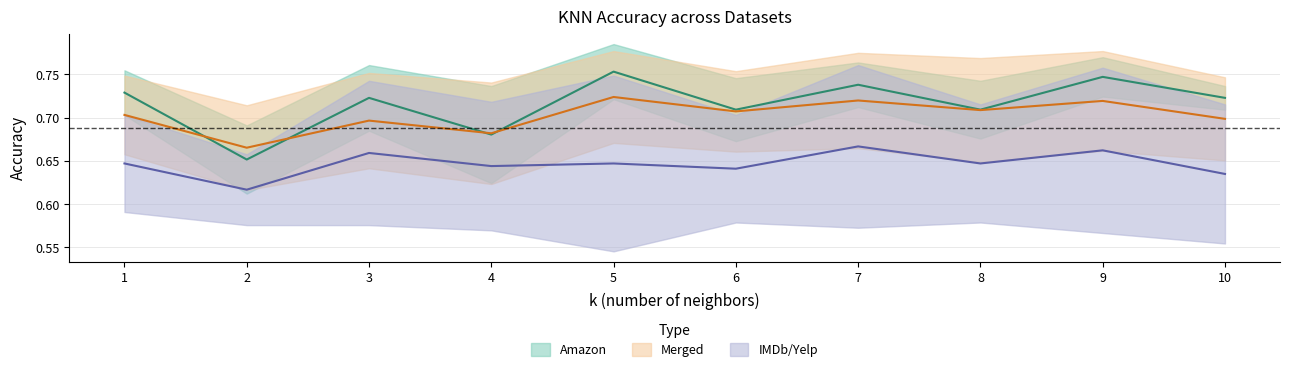

How many lines are shown in the chart?

3